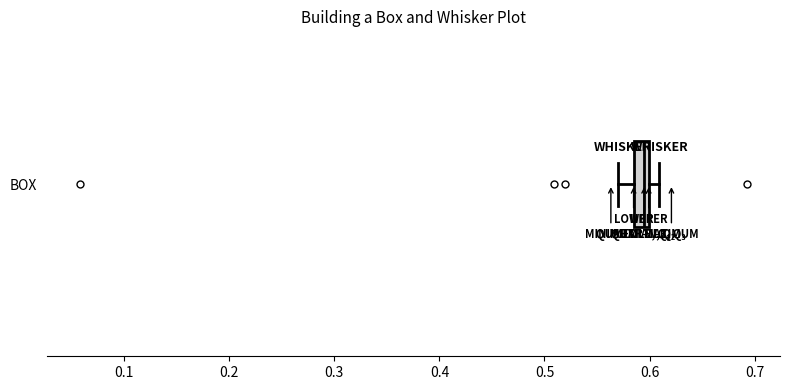

Where does the median line of the box for BOX sit on the x-axis? The values are not printed on the chart, so give them approximately, as read against the axis.

0.59